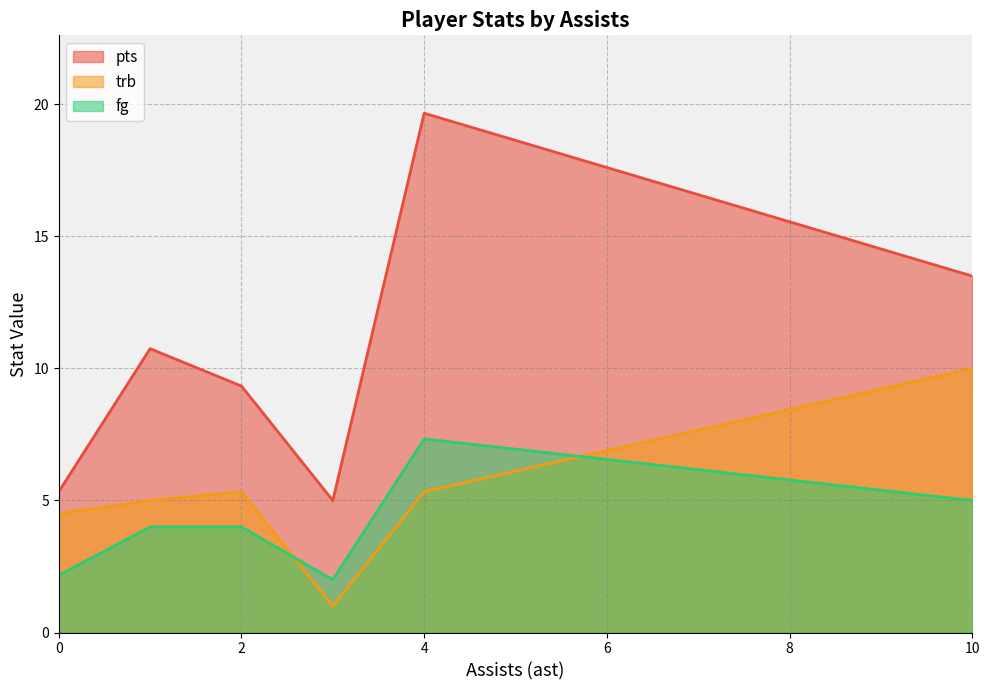

Where does the trb series first go above 5?

1